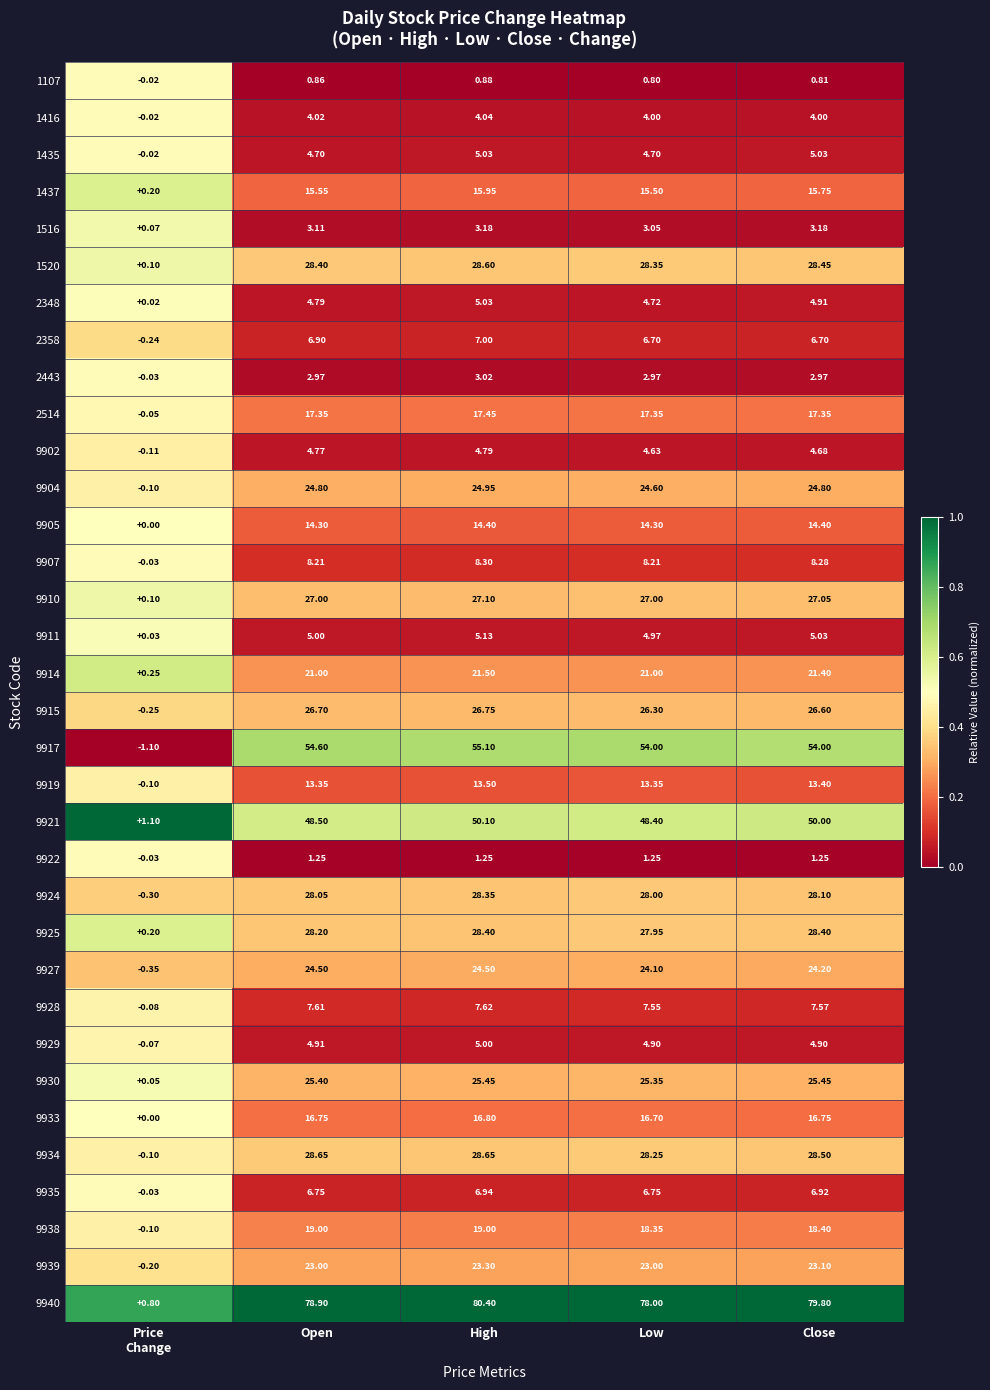

What is the total value across all series at Open?

629.9